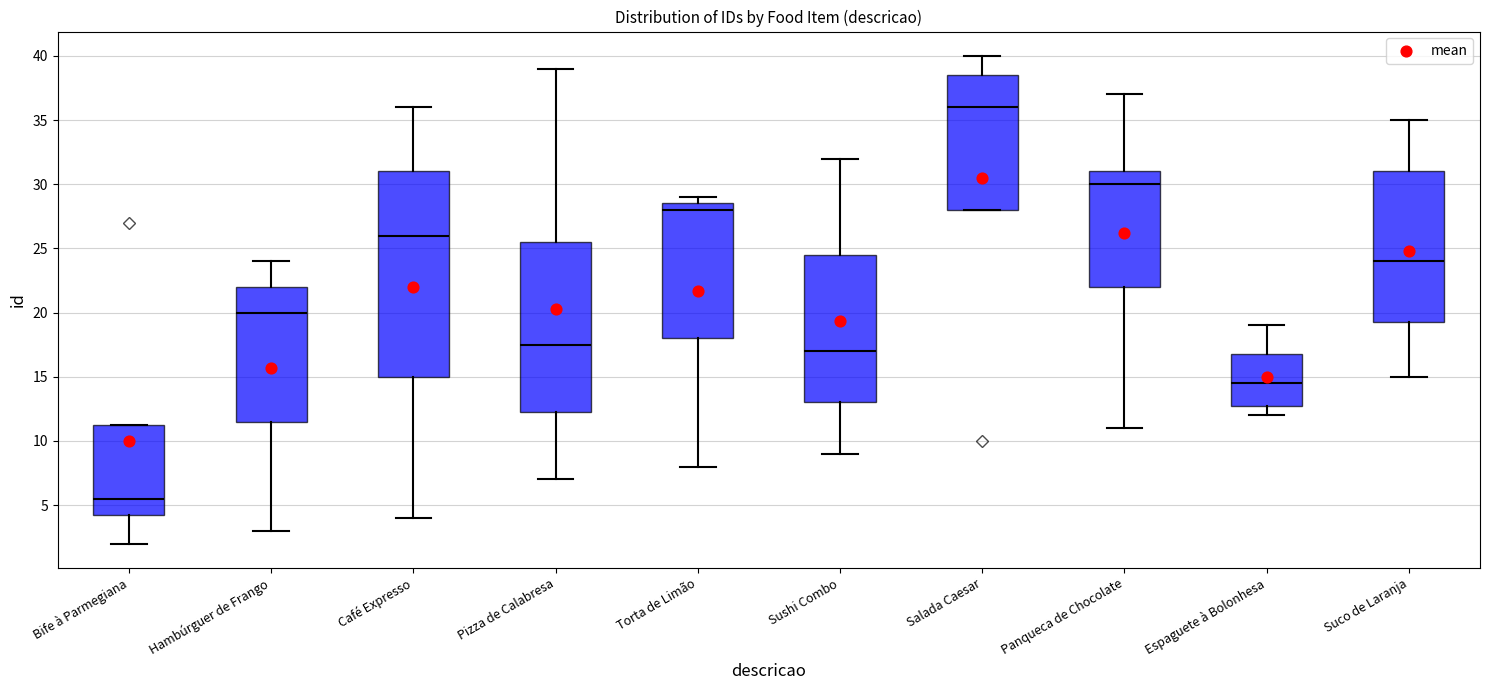

Comparing the boxes themselves (not the whiskers), which one is the tallest?

Café Expresso